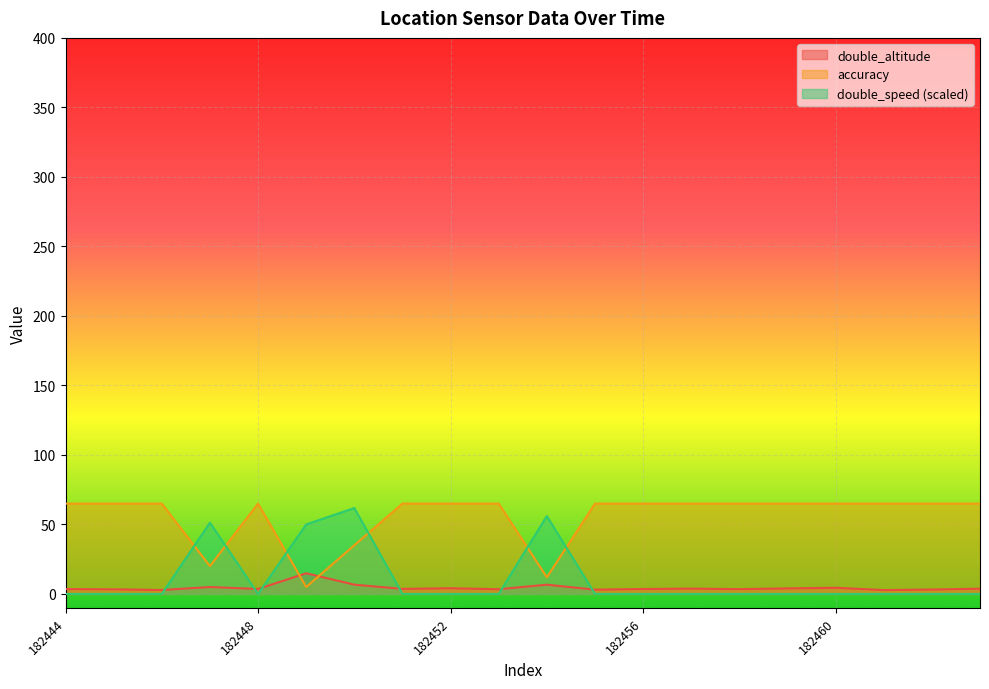

List the labels in order of double_altitude value, largest first.

182449, 182450, 182454, 182447, 182460, 182452, 182459, 182457, 182463, 182451, 182448, 182456, 182444, 182458, 182453, 182445, 182462, 182455, 182446, 182461